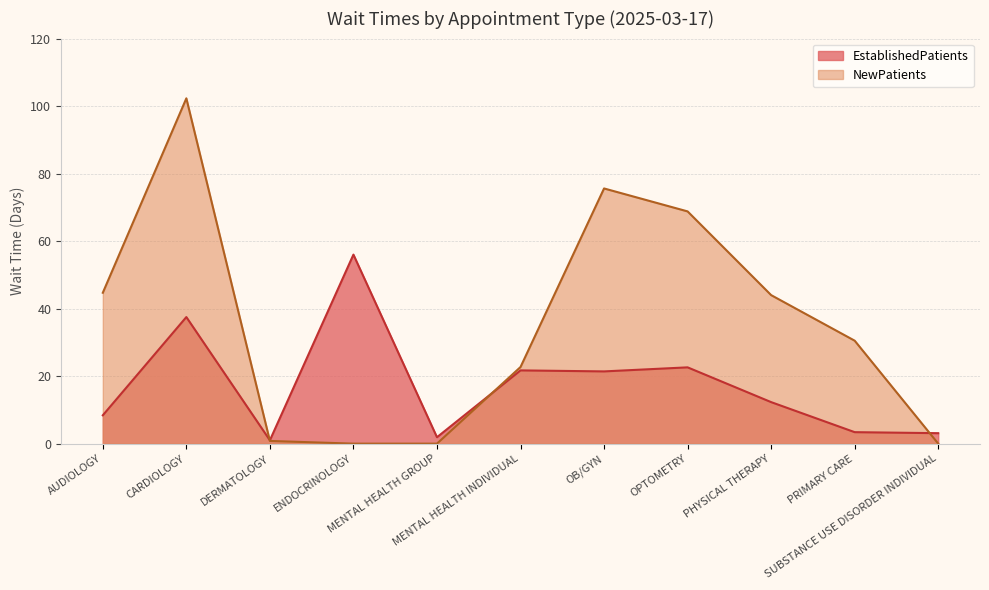

What position from the left is AUDIOLOGY?

1